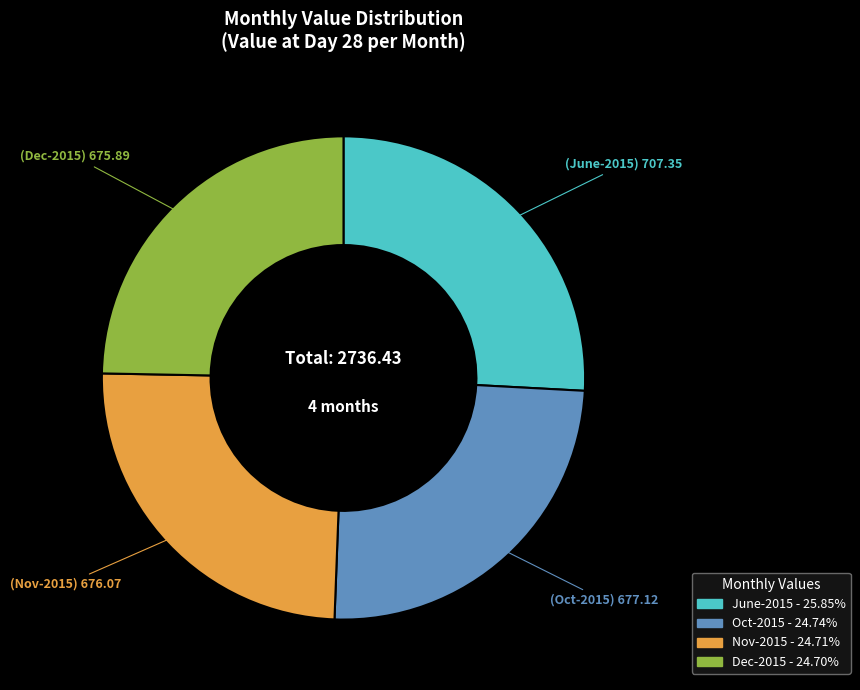

Is there any slice that represents more than half of the pie?

No